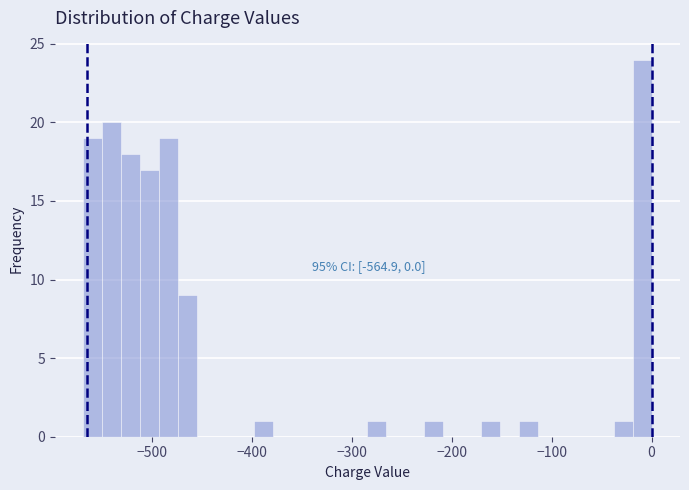

Around what value on the x-axis is the tallest bar? Give the approximate position of its centre, as read against the axis.

-10